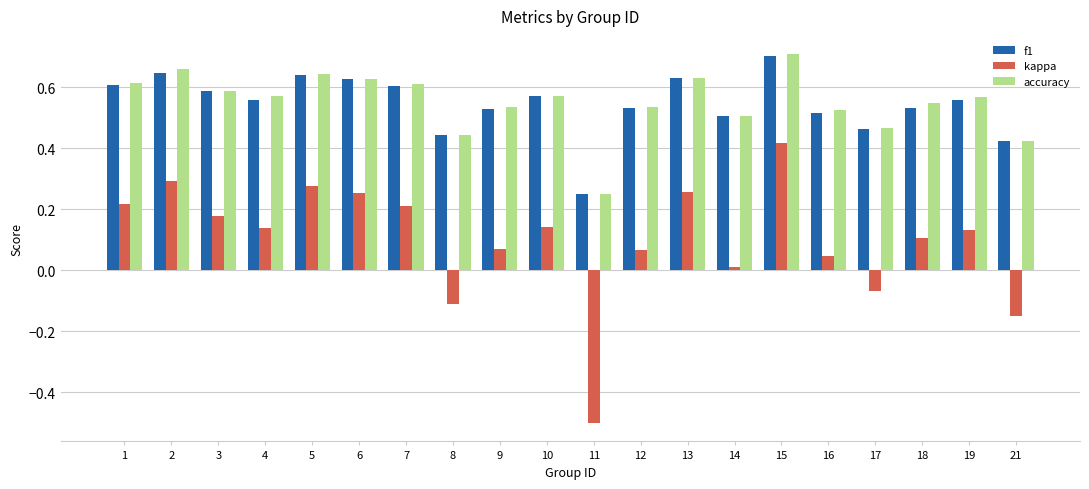

What is the minimum value shown in the chart?

-0.5